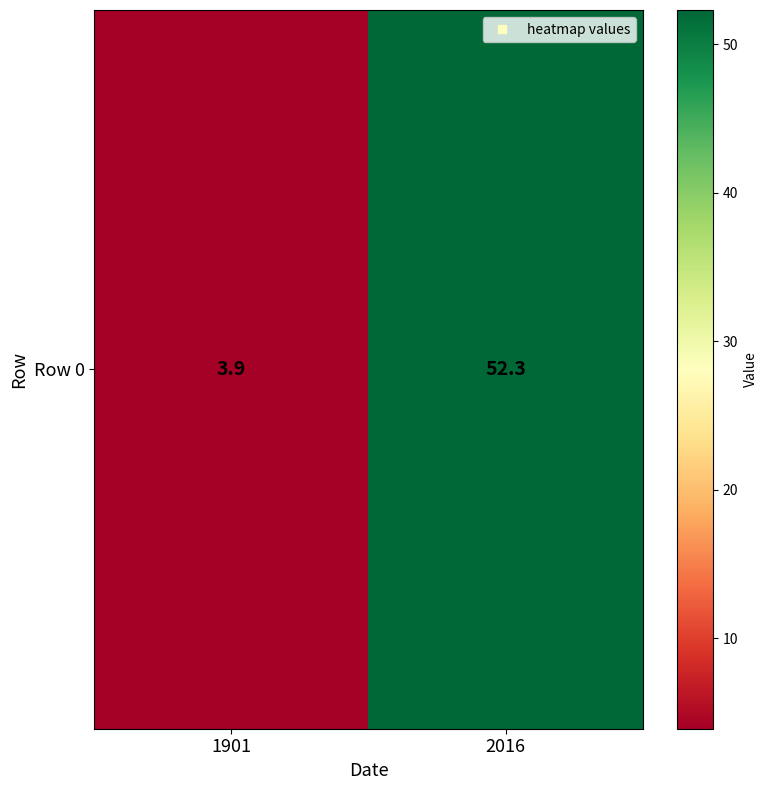

What is the sum of the values at 1901 and 2016?

56.2